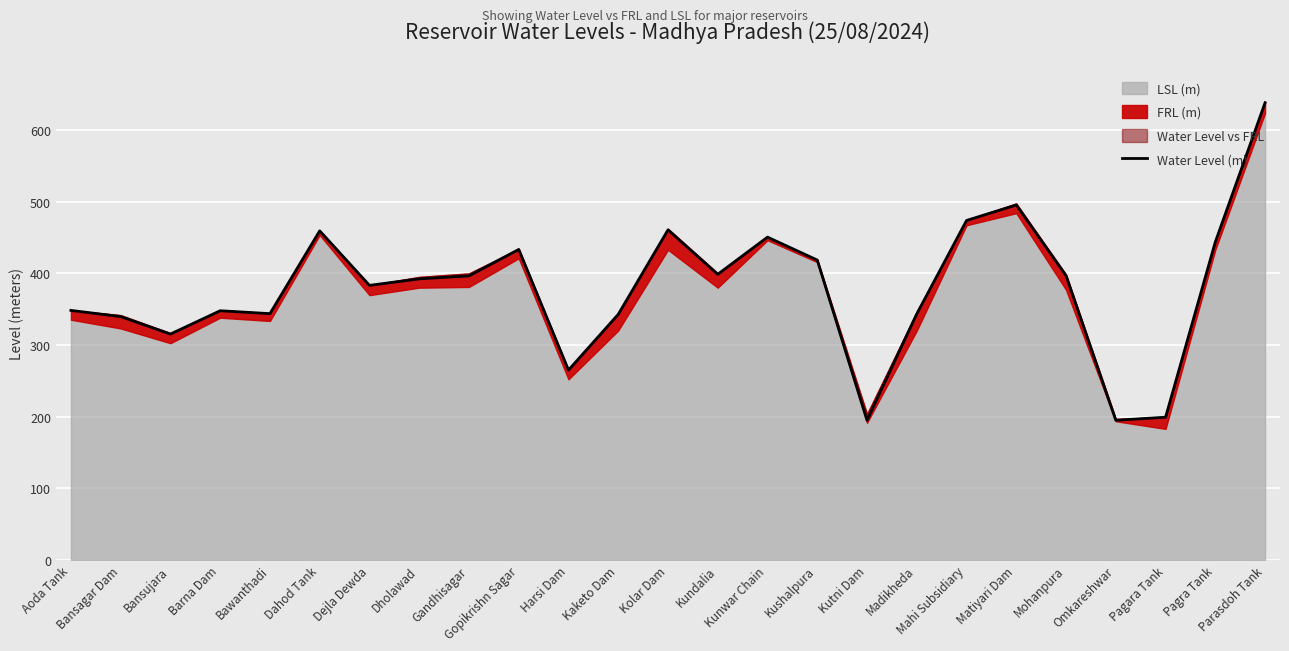

What is the smallest value displayed?

194.8